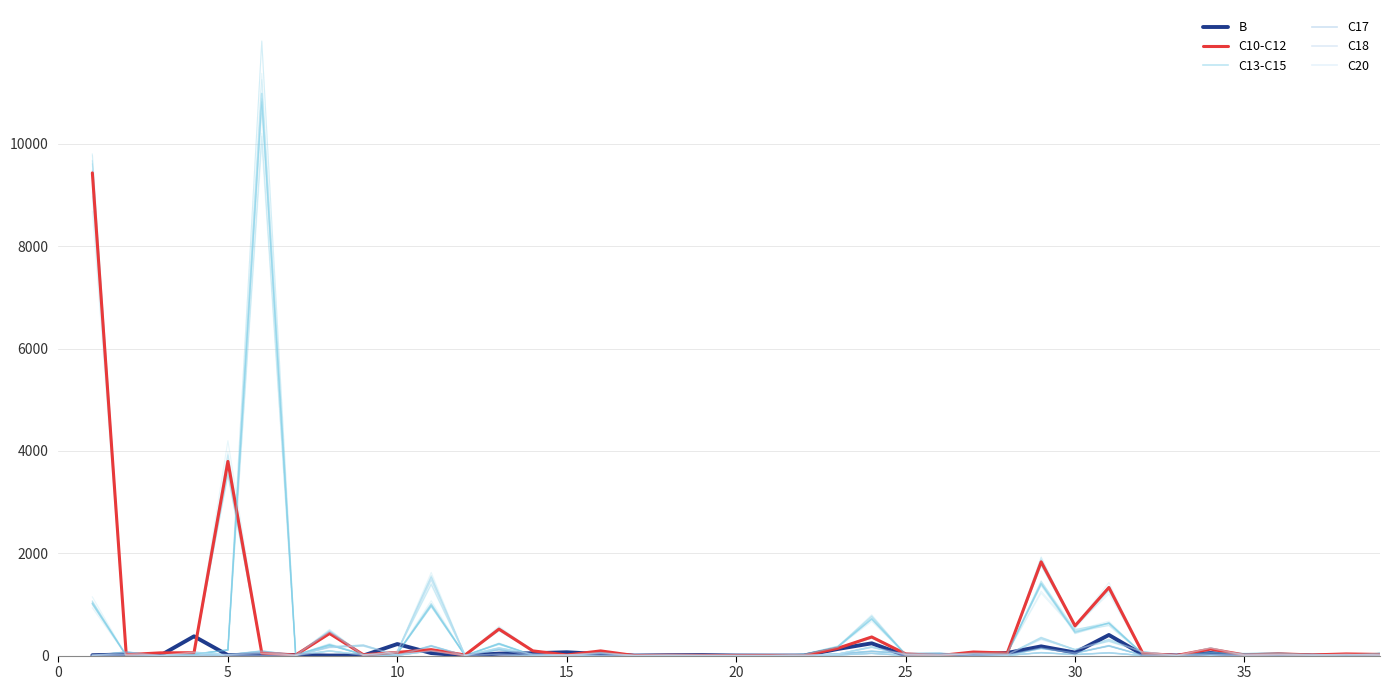

What is the label of the 16th point from the right?

24